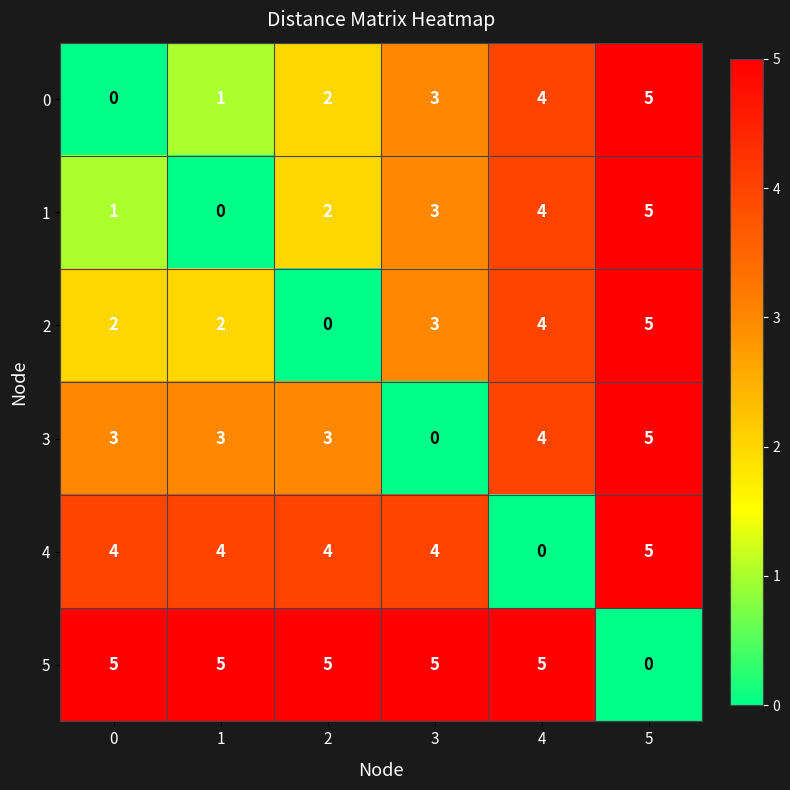

What is the total value across all series at 1?

15